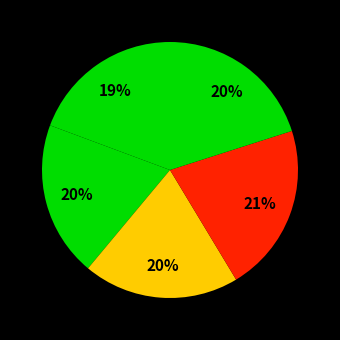

Count the number of slices in the pie.

5